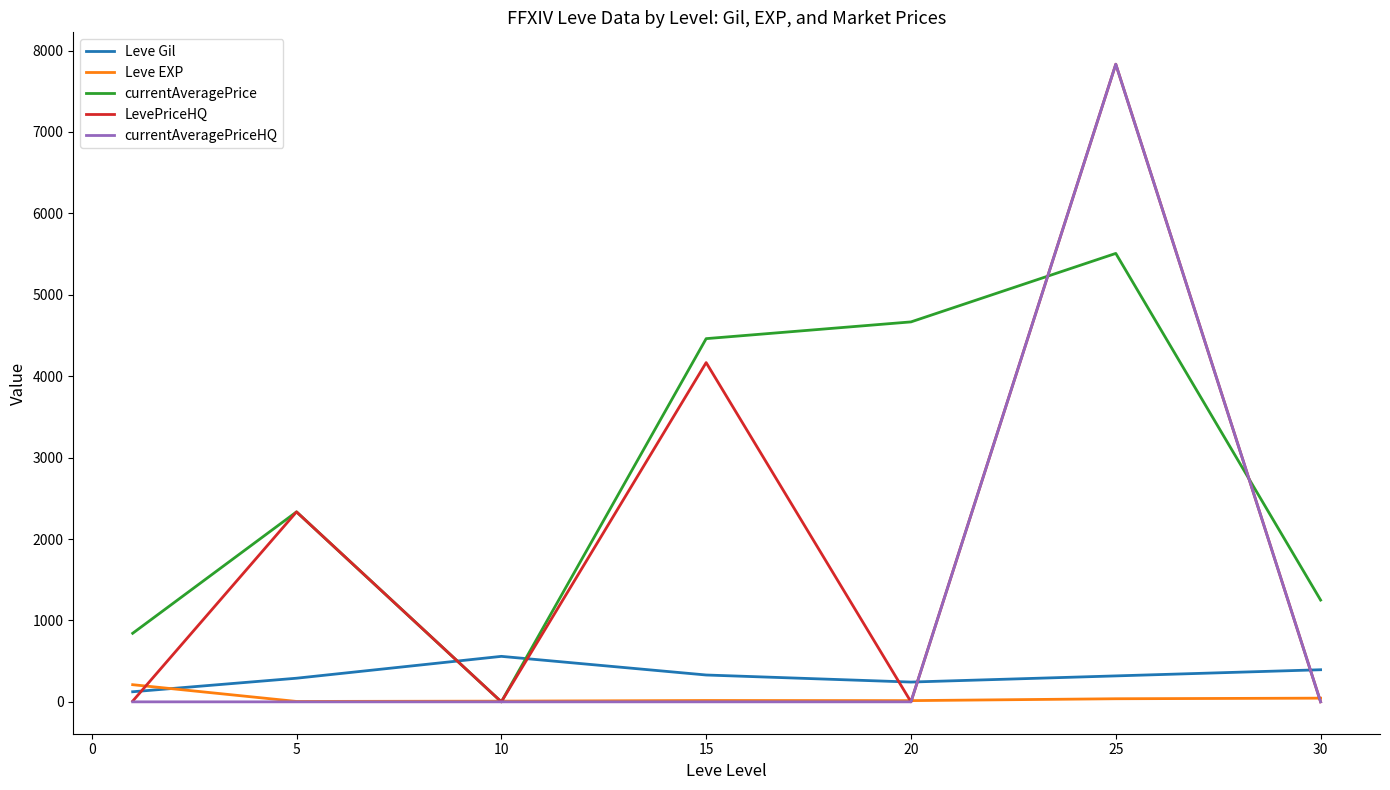

Which series has the largest total across all categories?

currentAveragePrice